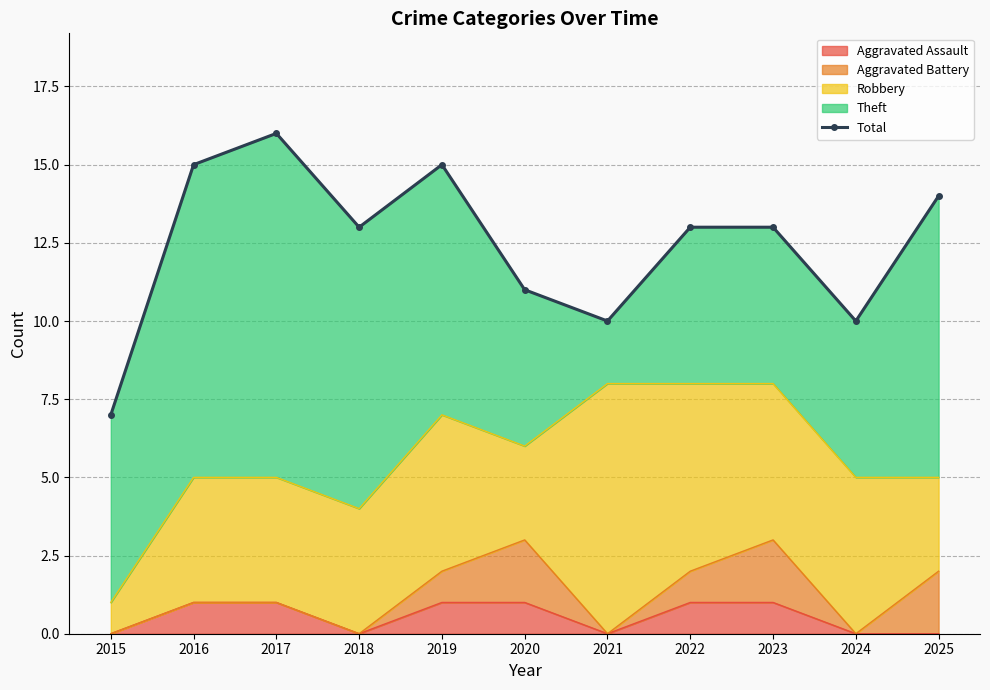

What is the average value?

12